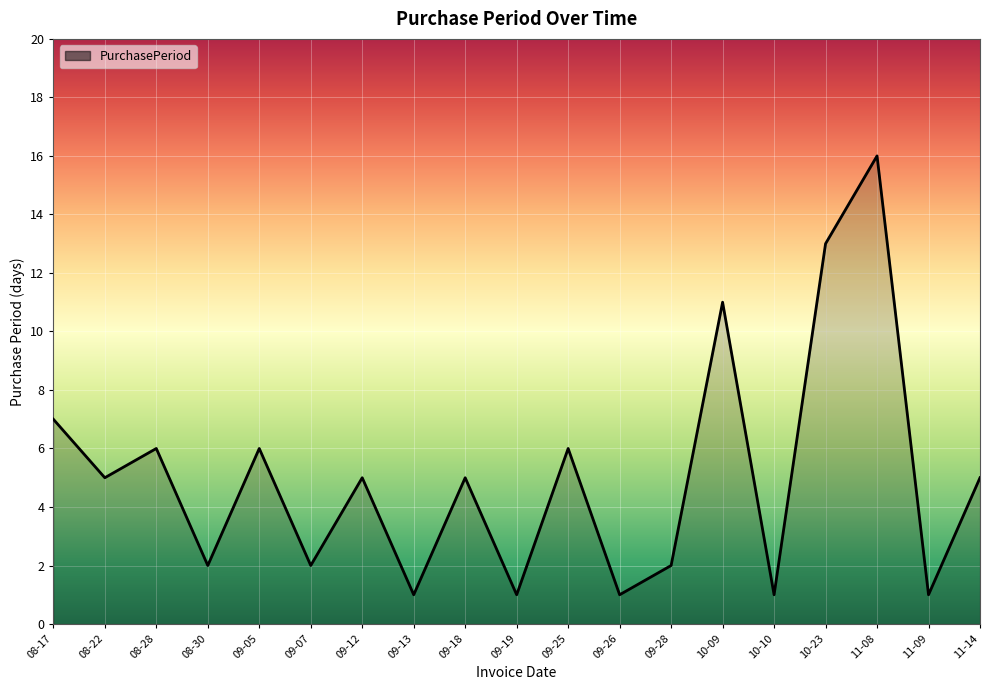

What is the difference between the values at 09-13 and 08-17?

6